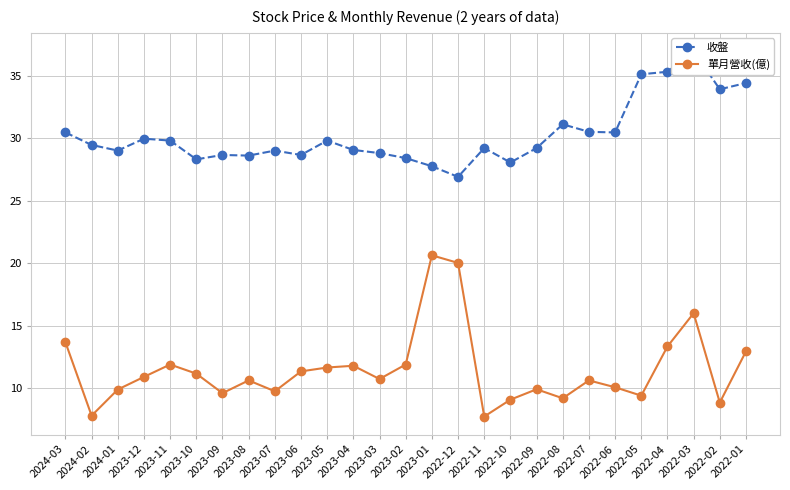

True or false: 單月營收(億) and 收盤 intersect in this chart.

False